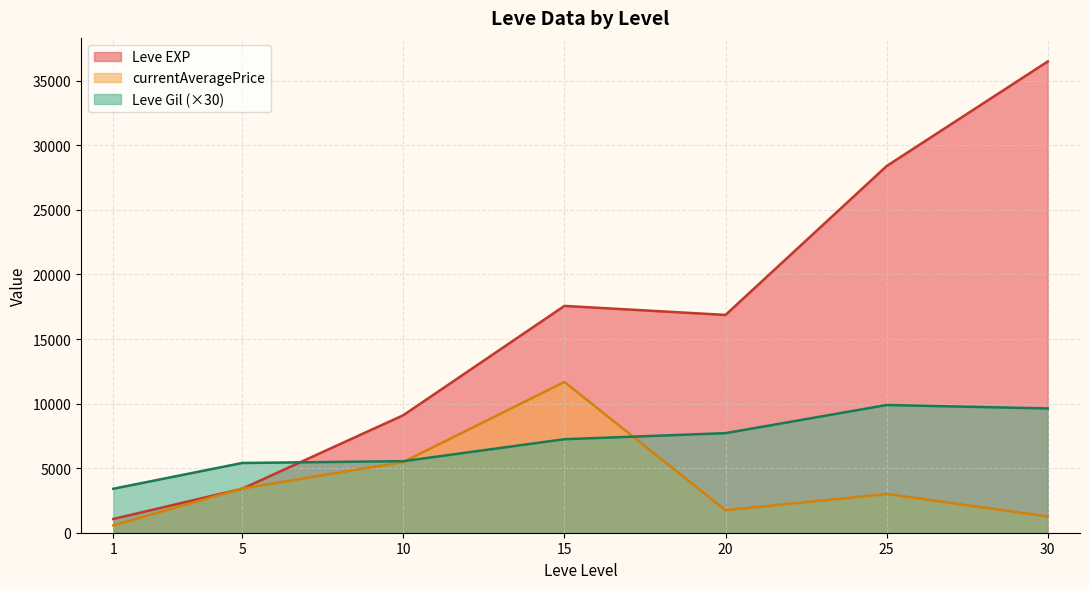

Does the chart have visible grid lines?

Yes